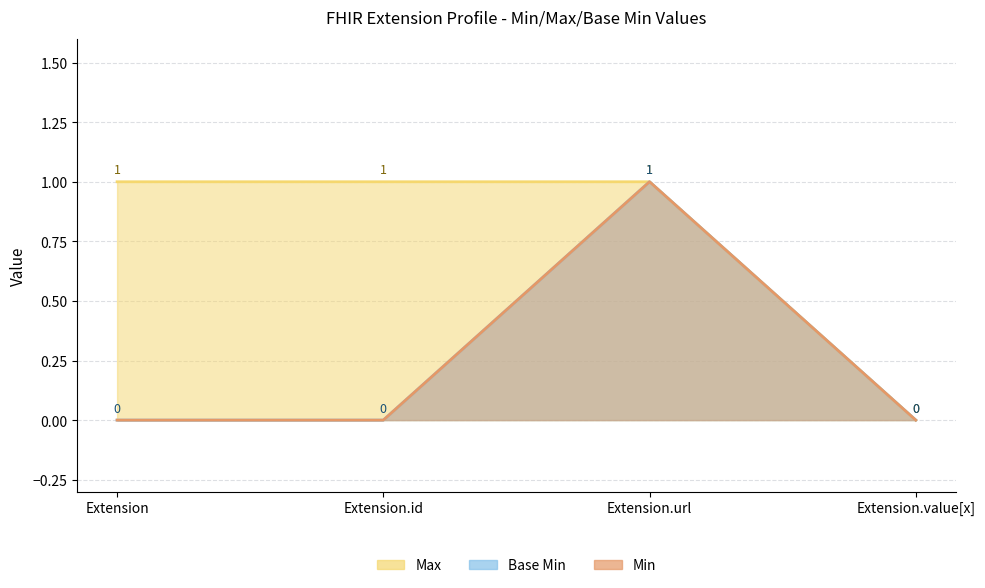

True or false: Max and Base Min cross at least once.

False